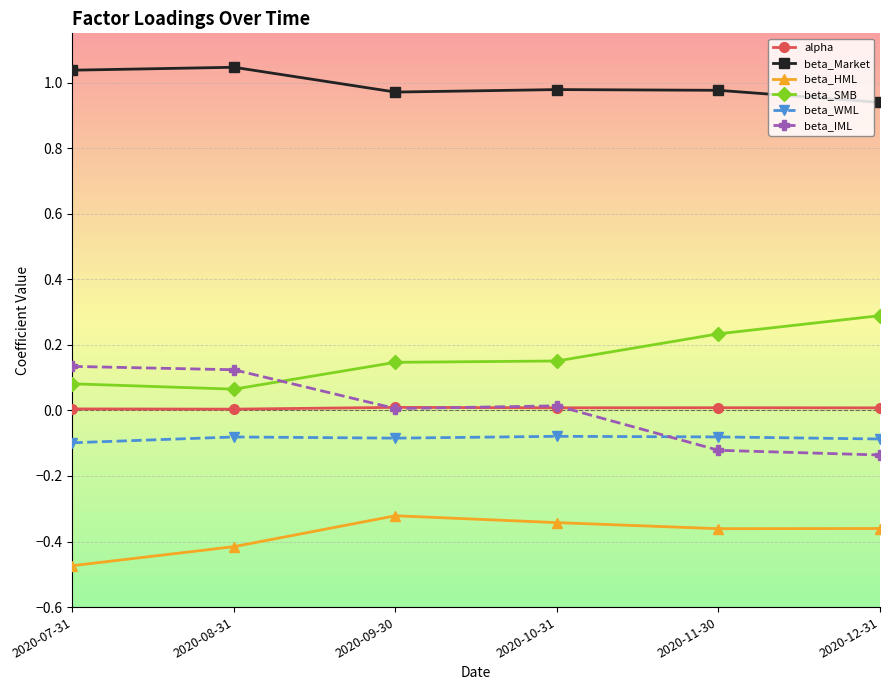

What is the label of the 5th point from the left?

2020-11-30